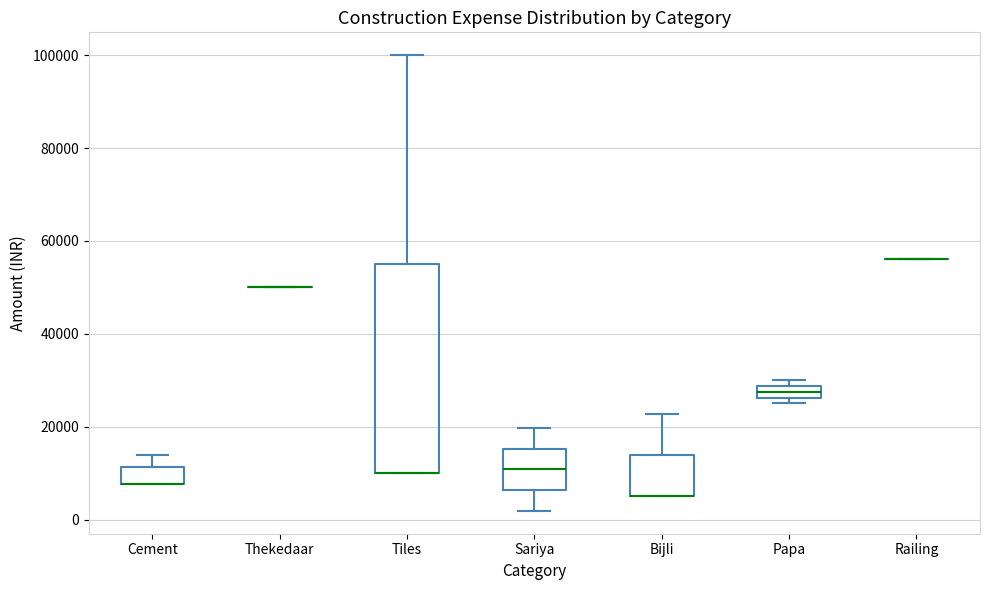

Which box is the tallest, from its lower edge to its upper edge?

Tiles